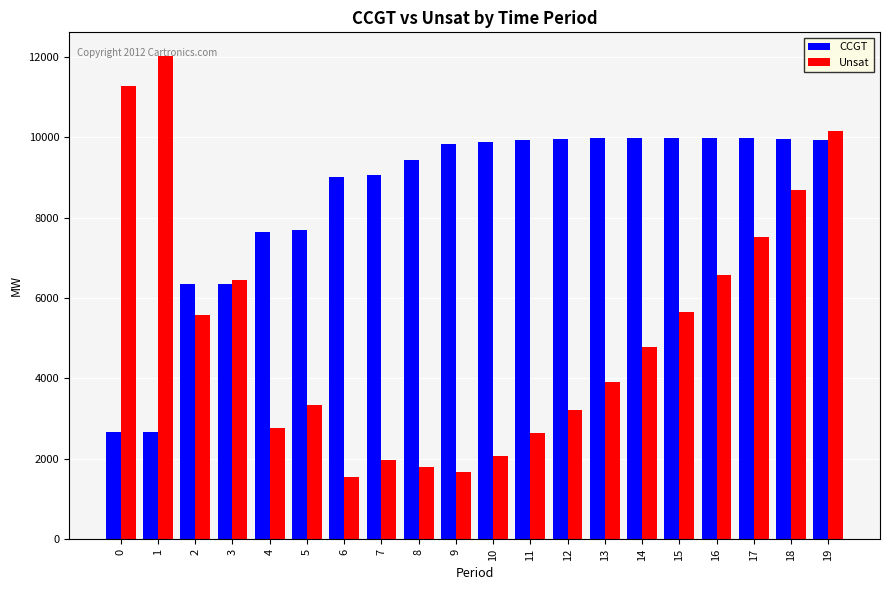

Rank the series by their average value, from lowest to highest.

Unsat, CCGT